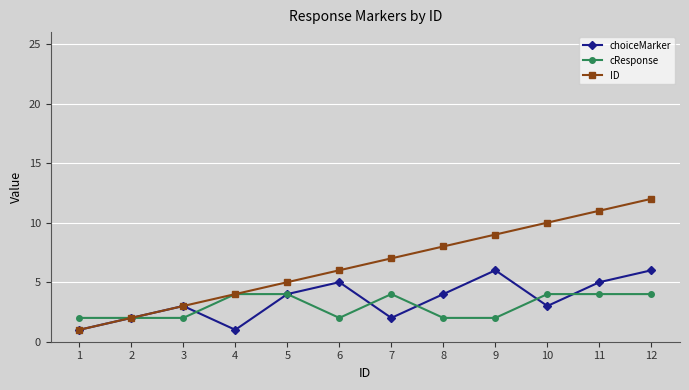

What is the value of the choiceMarker point at the 3rd from the left?

3